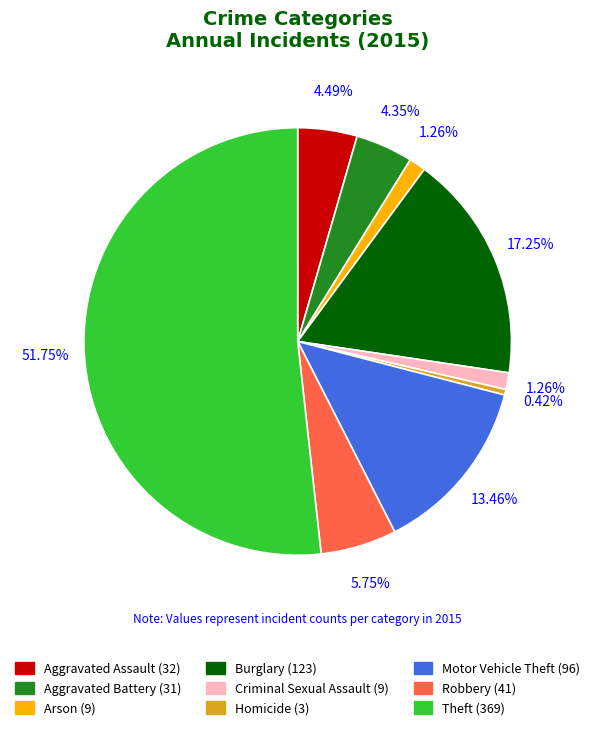

Is there any slice that represents more than half of the pie?

Yes